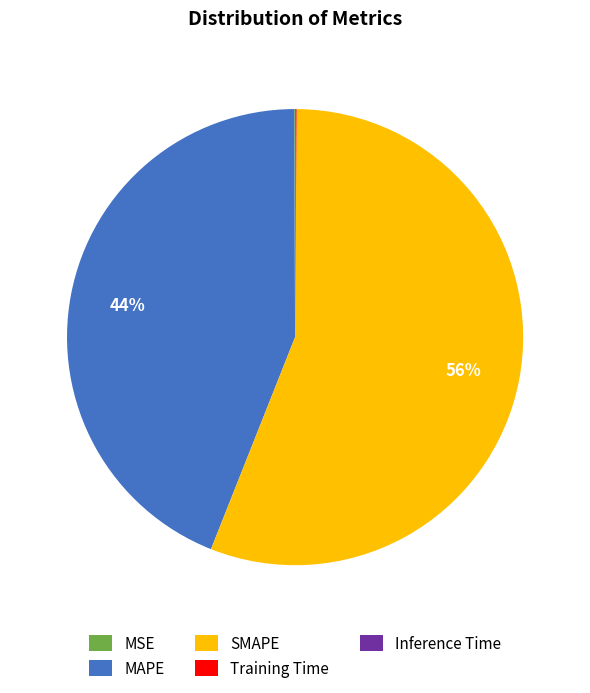

Which slice is the largest?

SMAPE